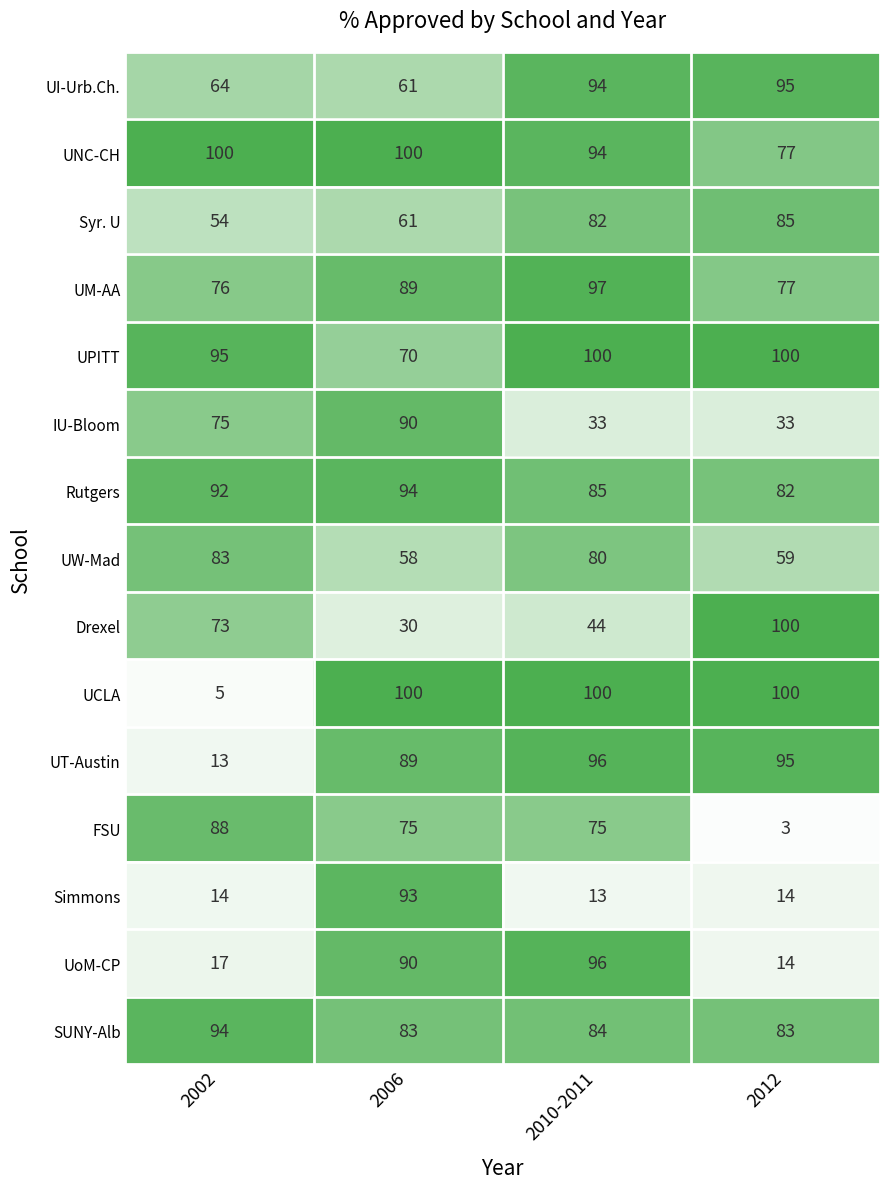

What is the difference between the highest and lowest values at 2012?

97